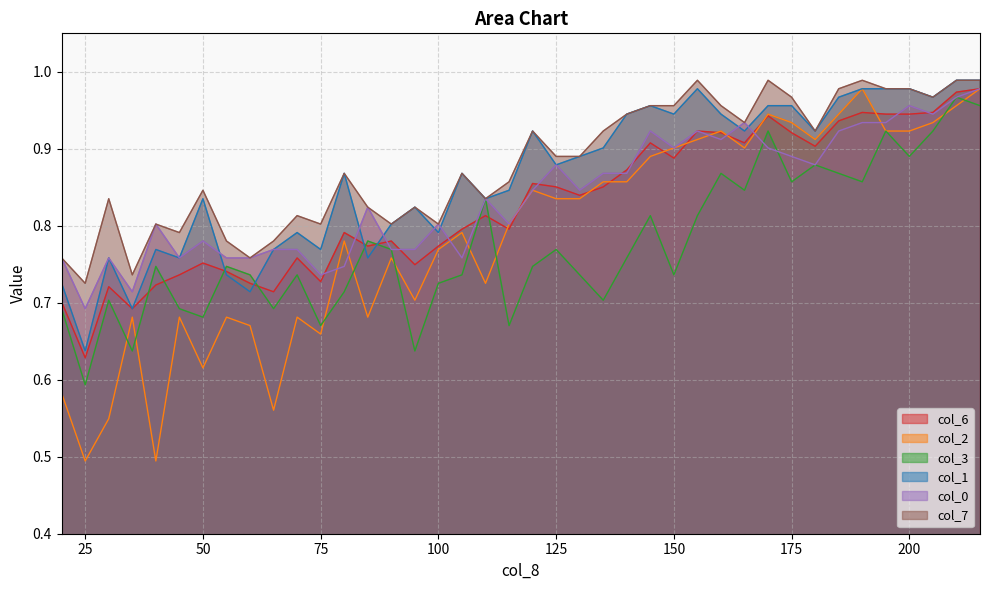

At which category does col_1 reach its first local peak?

30